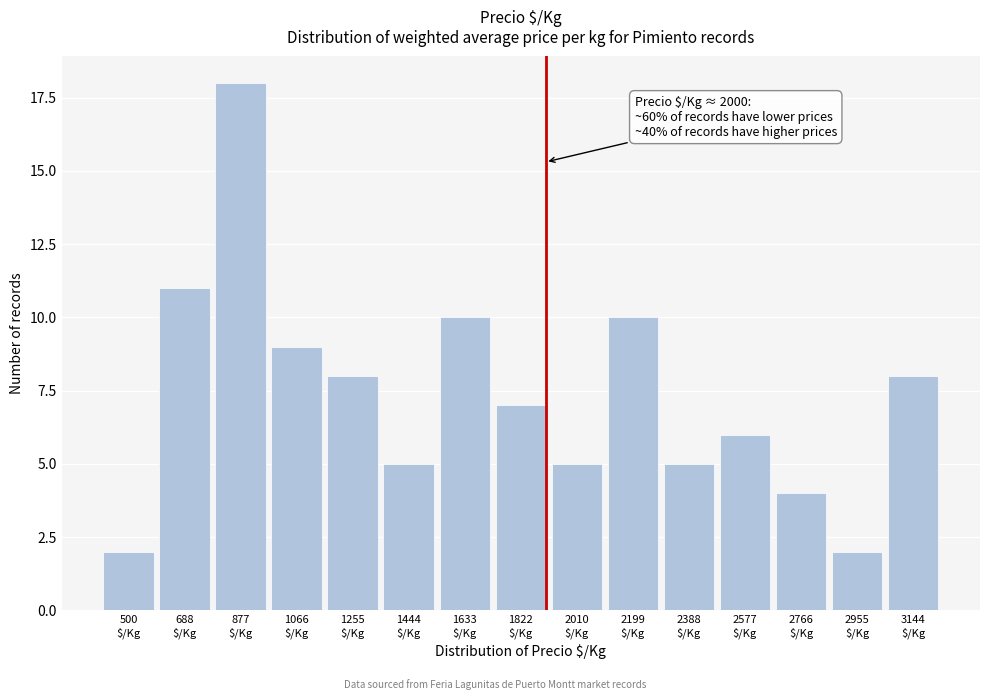

Reading left to right, what are all the values shown in this chart?

2	11	18	9	8	5	10	7	5	10	5	6	4	2	8